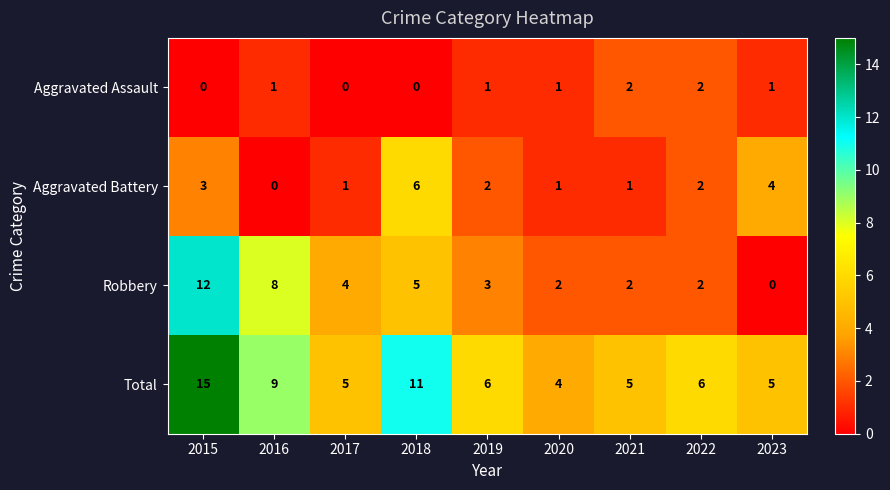

Which series has the largest total across all categories?

Total